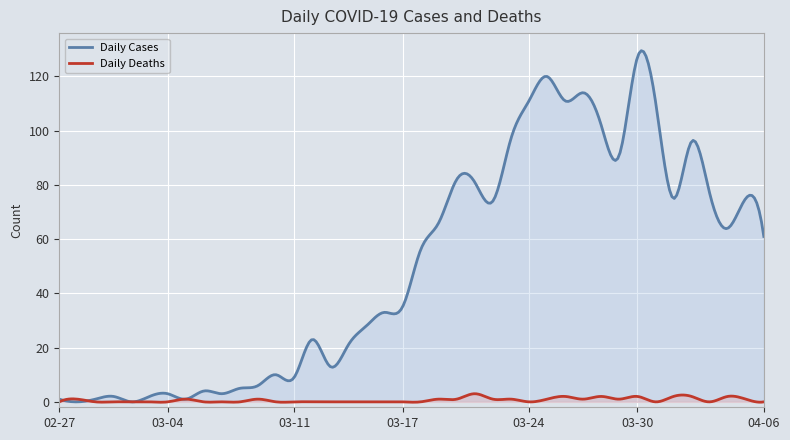

Which category has the highest value in the Daily Deaths series?

2020-03-21